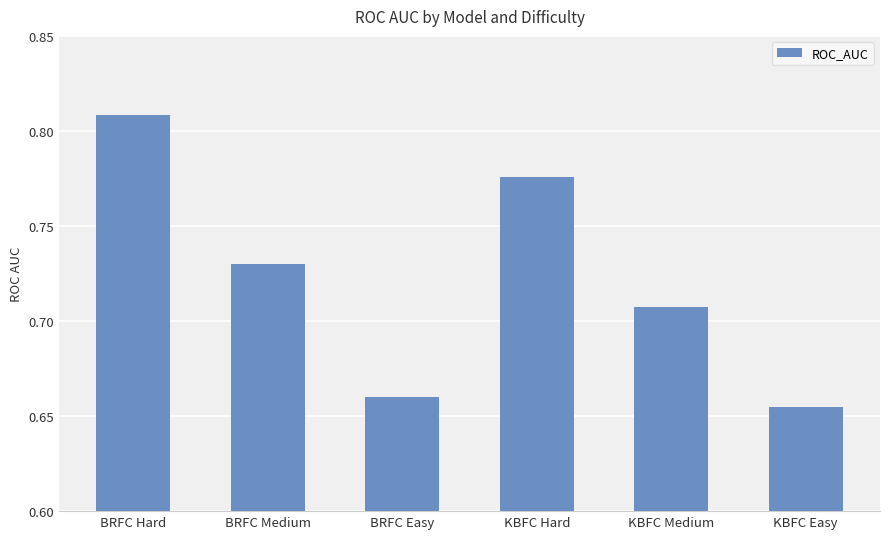

The chart shows a value of 1.0 at KBFC Medium. True or false?

False